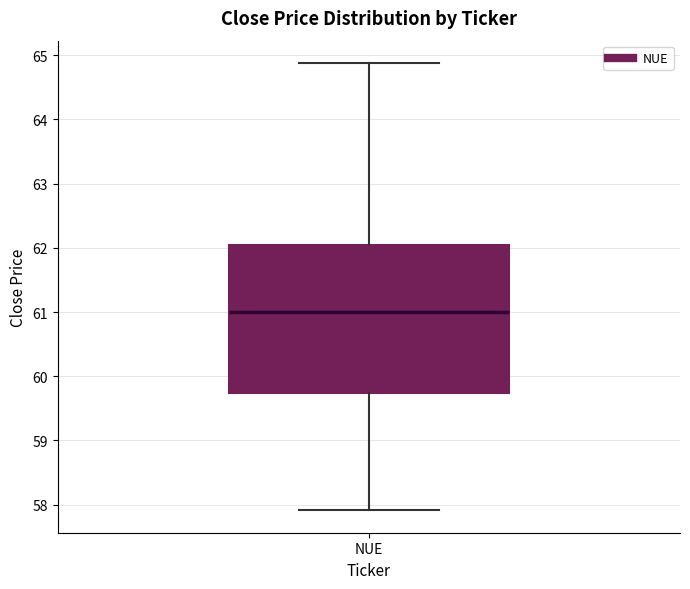

Read this box plot against the y-axis: the position of the median line, the range covered by the box, and the ends of both whiskers. The values are not printed on the chart, so give them approximately, as read against the axis.

median 61.0, box 59.7 to 62.0, whiskers 57.9 to 64.9